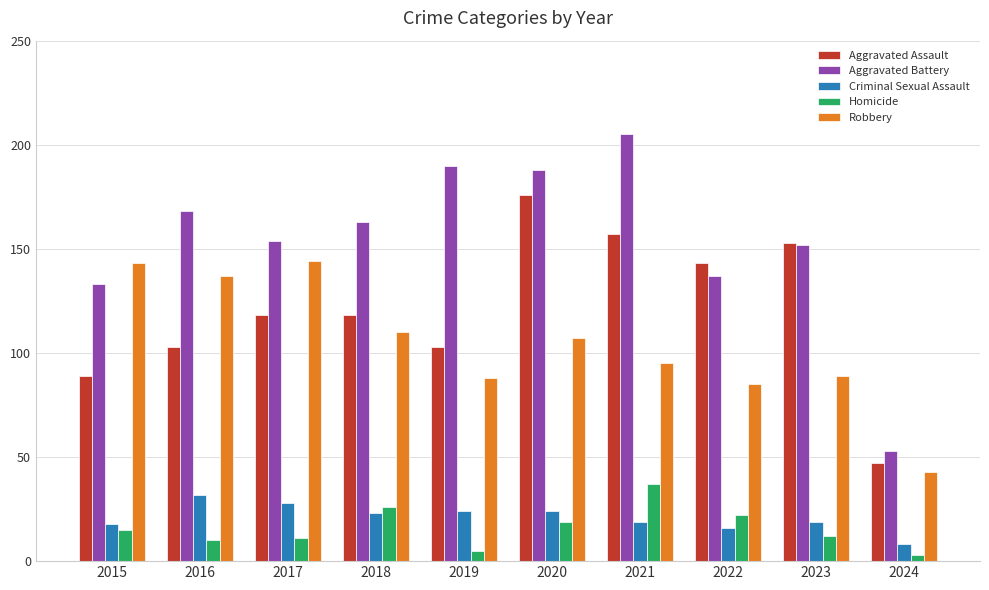

The Homicide series shows 19 at 2020. True or false?

True